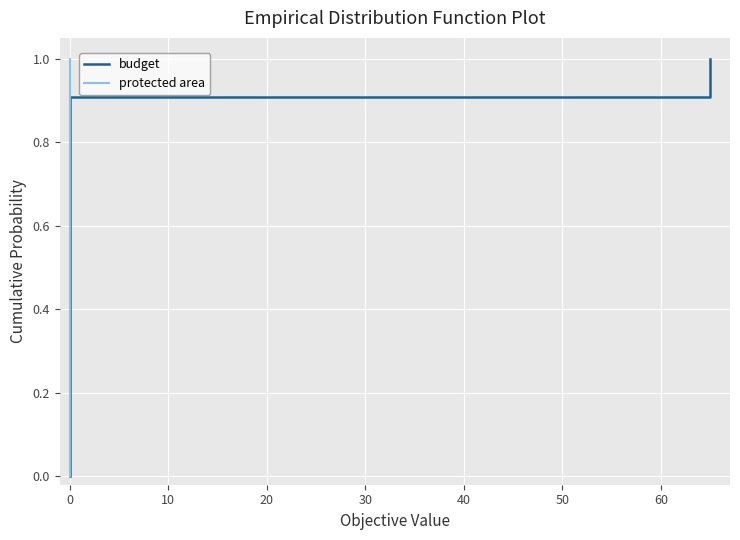

How many data points does each series have?

12